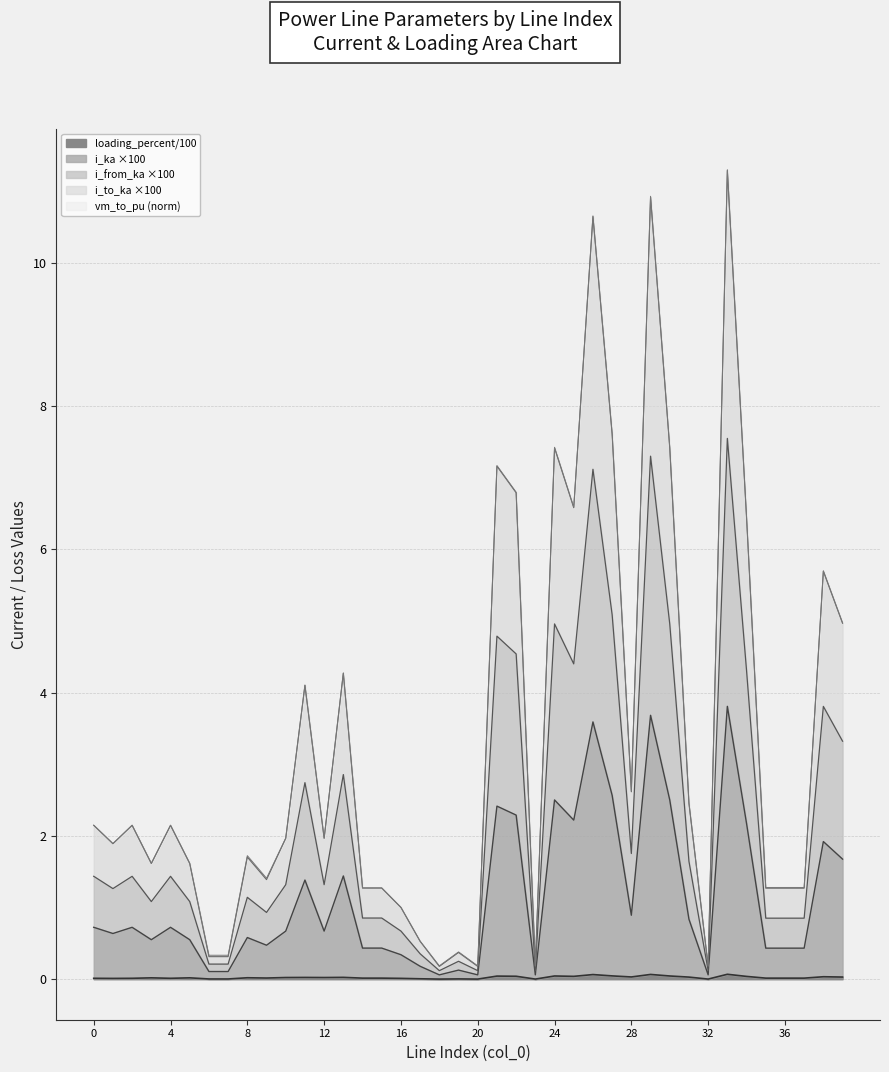

Which has a higher value, 10 or 34?

34